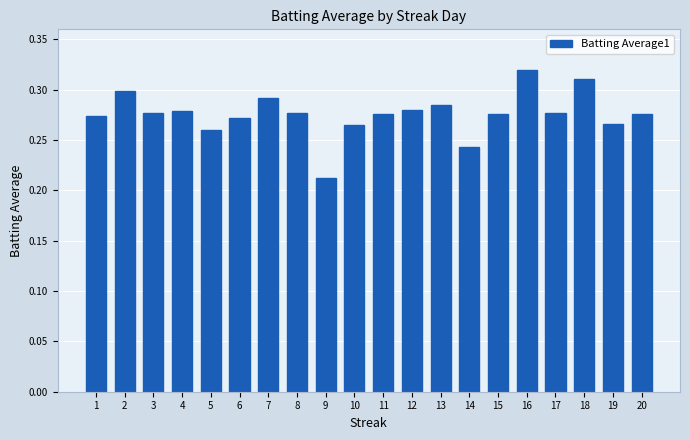

How many series are shown in this chart?

1